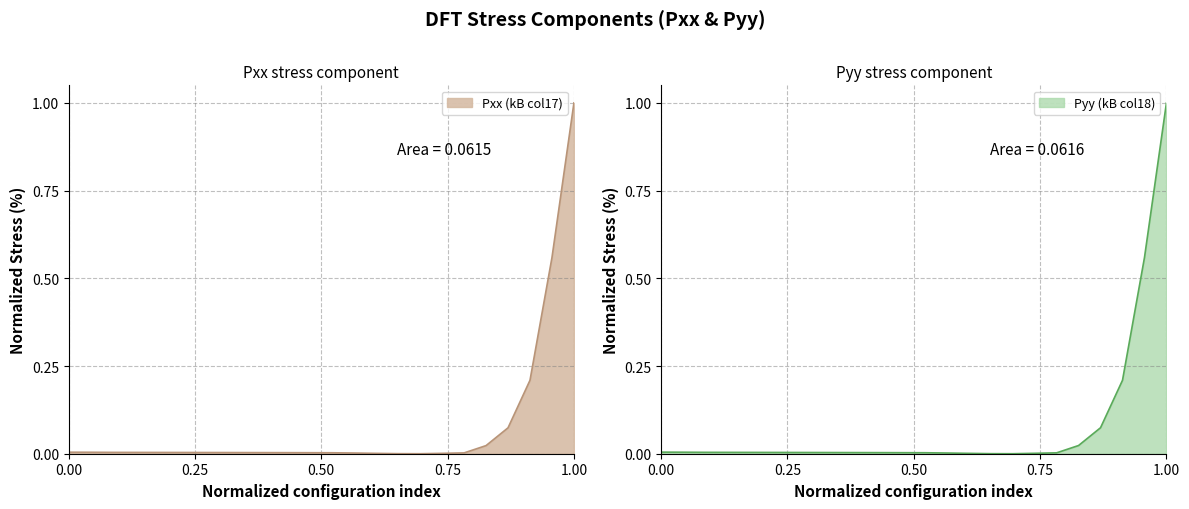

The value of Pyy (kB col18) at z06 is 0.0. True or false?

False